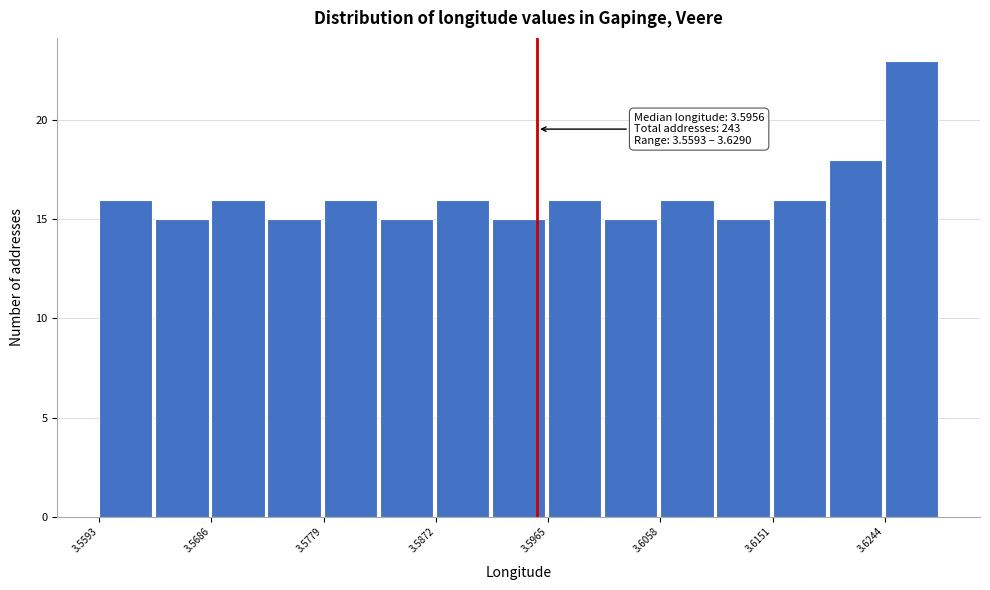

Which range on the x-axis has the tallest bar?

3.624 to 3.629